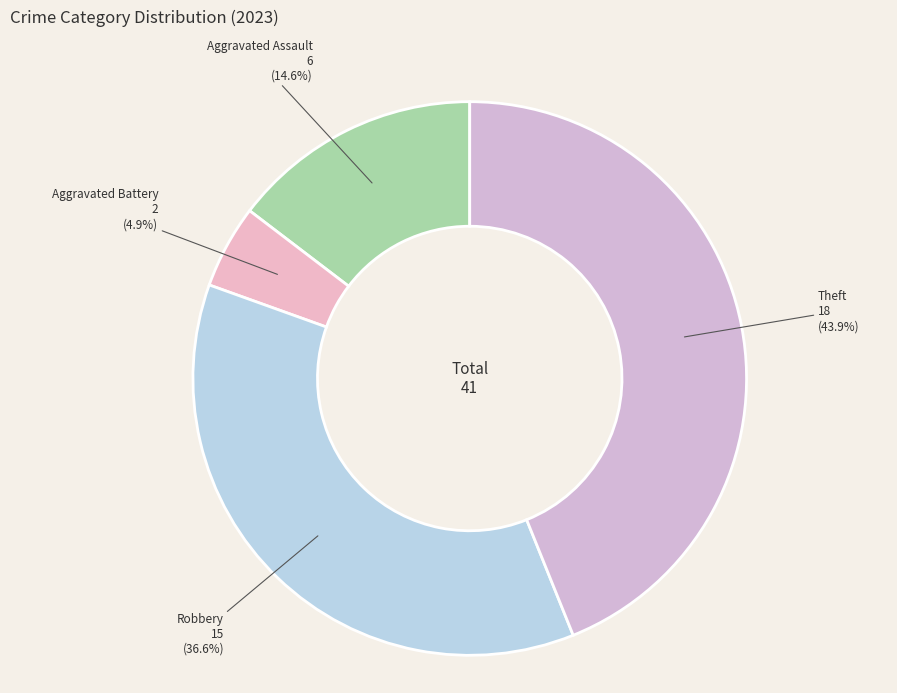

How much of the chart is everything except Theft?

56.1%